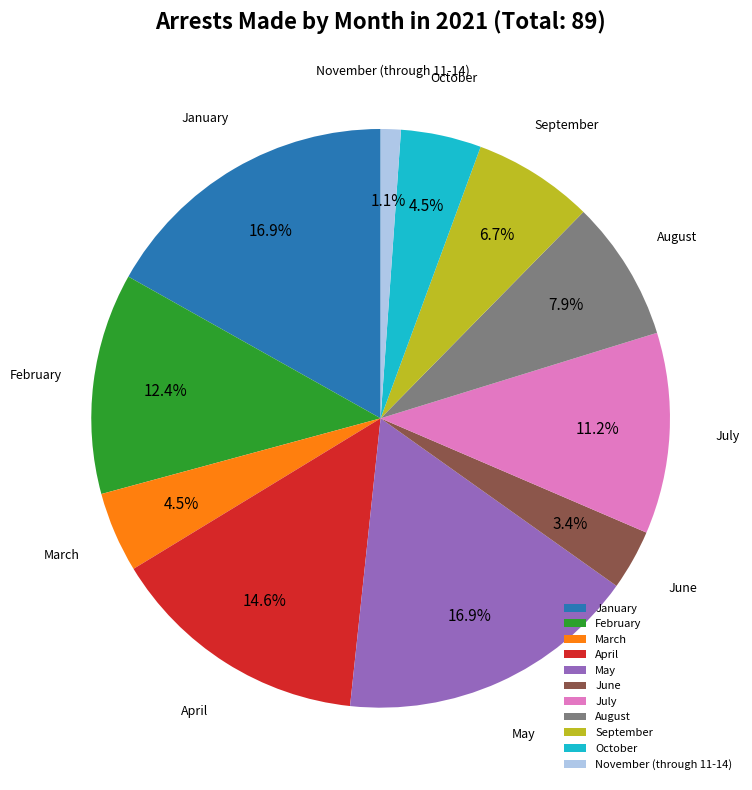

Which category has the smallest portion of the pie?

November (through 11-14)